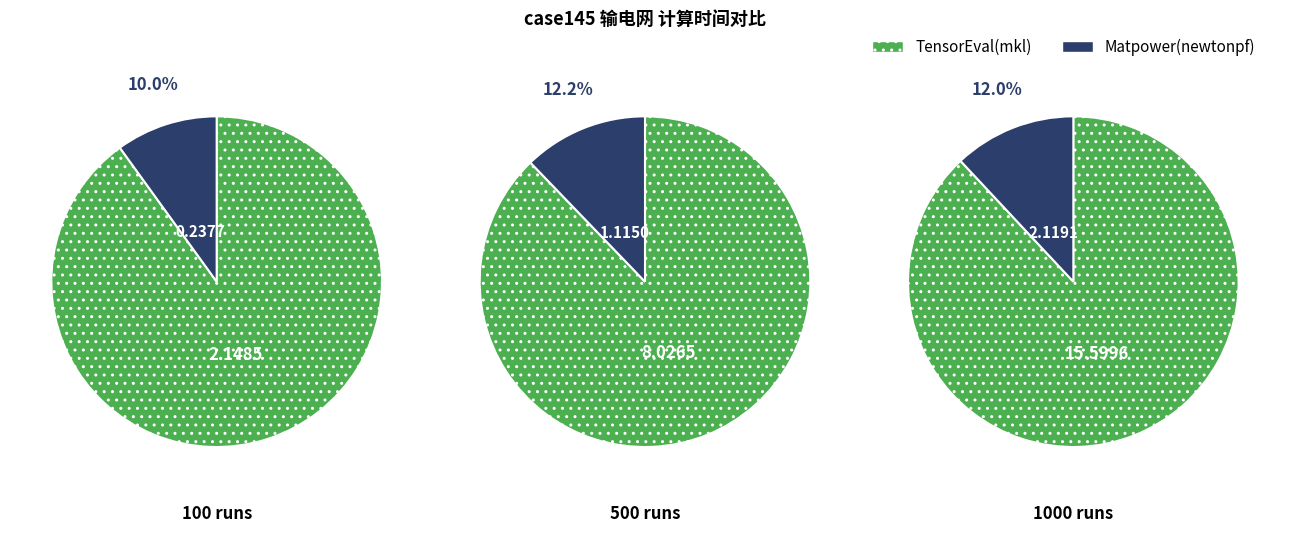

Which has a higher value, 10 or 100?

100